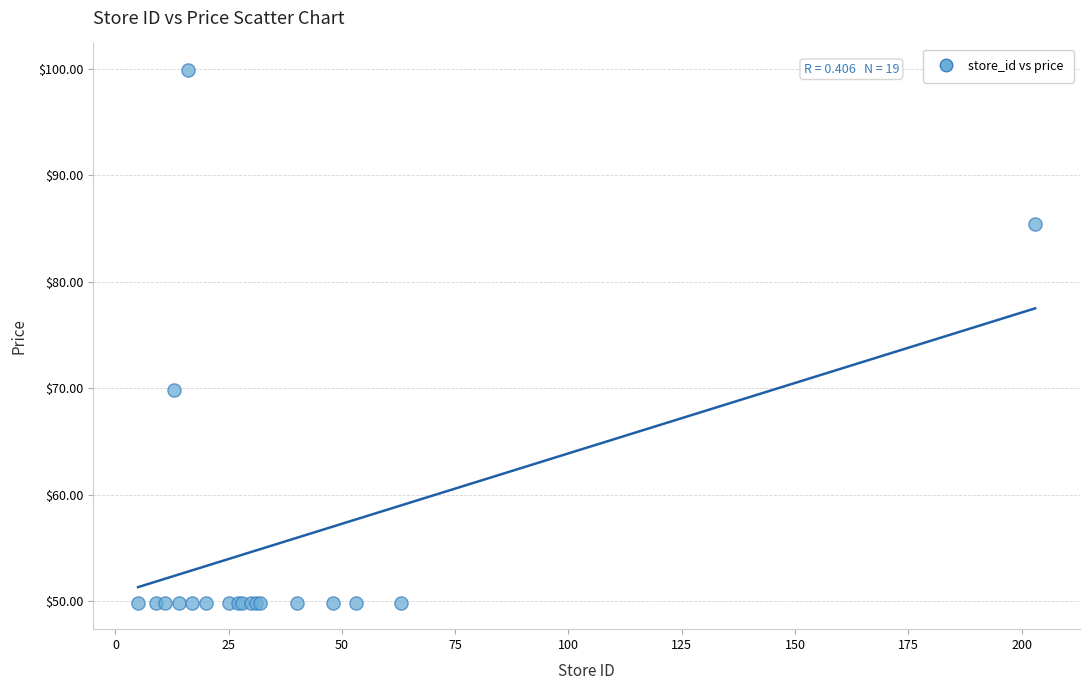

What Y value in the scatter plot is closest to 74?

69.9